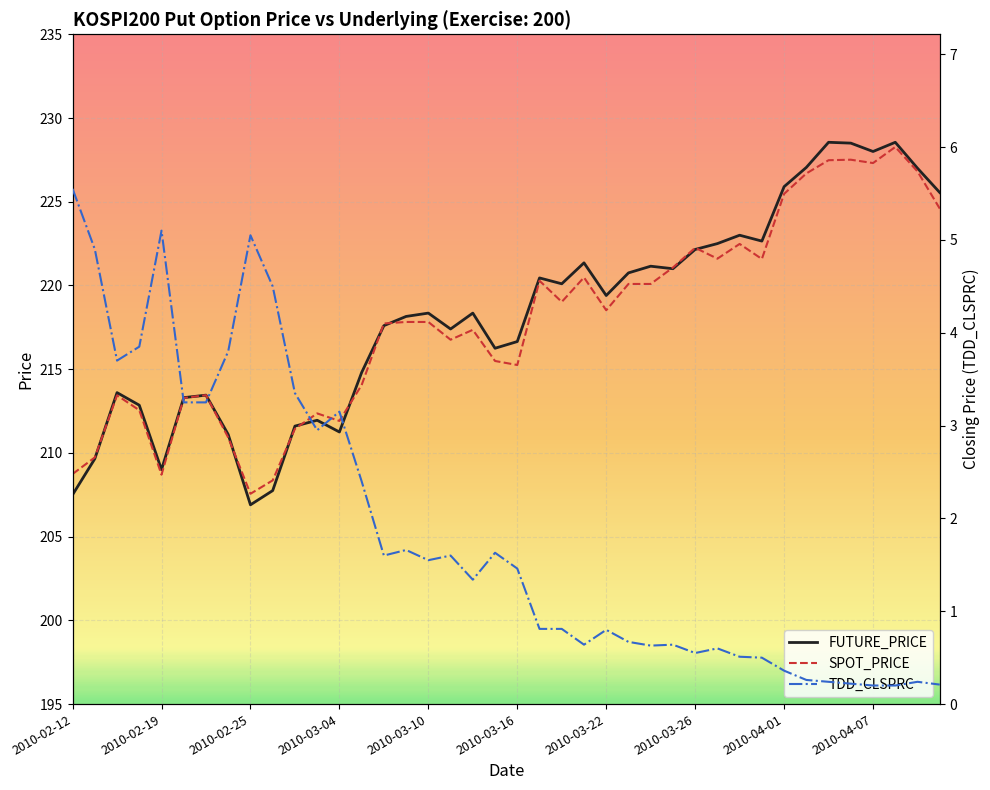

Which series has the widest spread of values?

FUTURE_PRICE